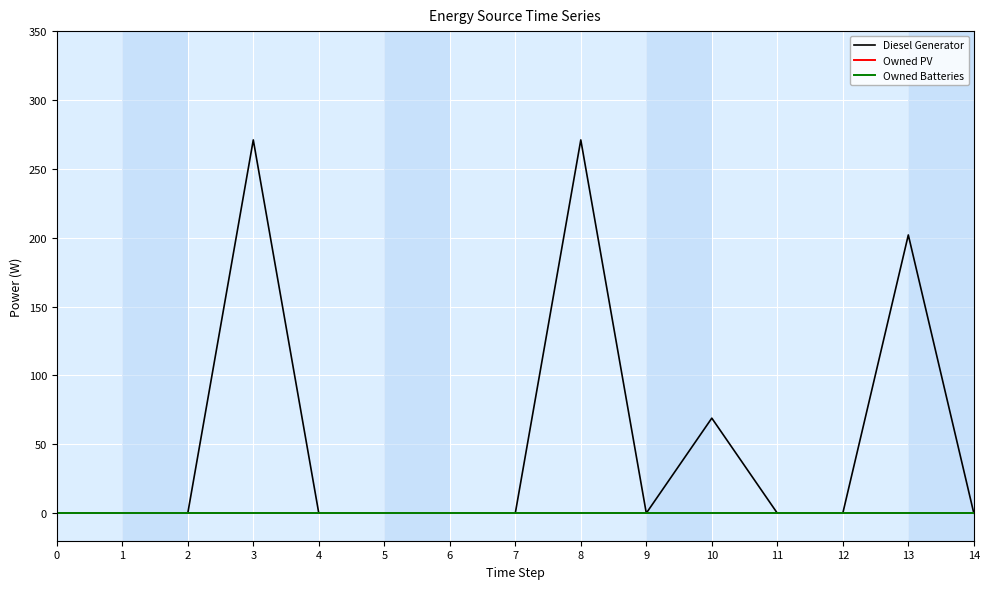

True or false: Diesel Generator and Owned Batteries cross at least once.

False